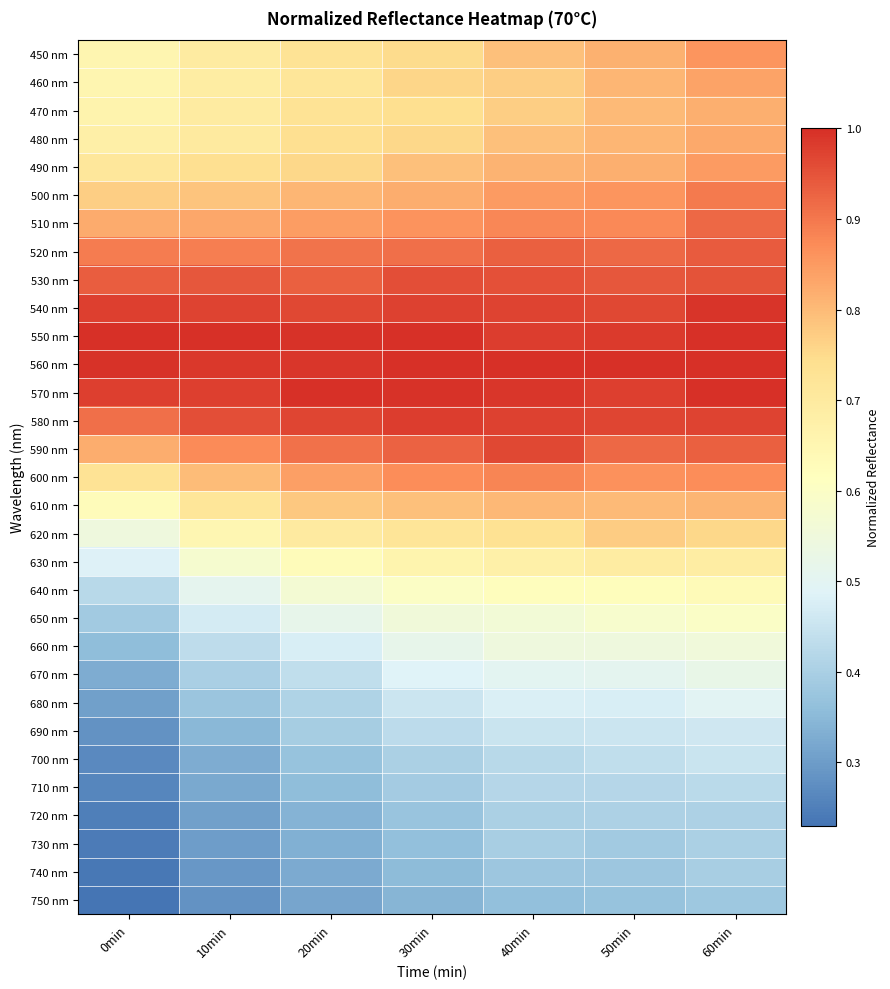

How many distinct data groups are displayed?

31